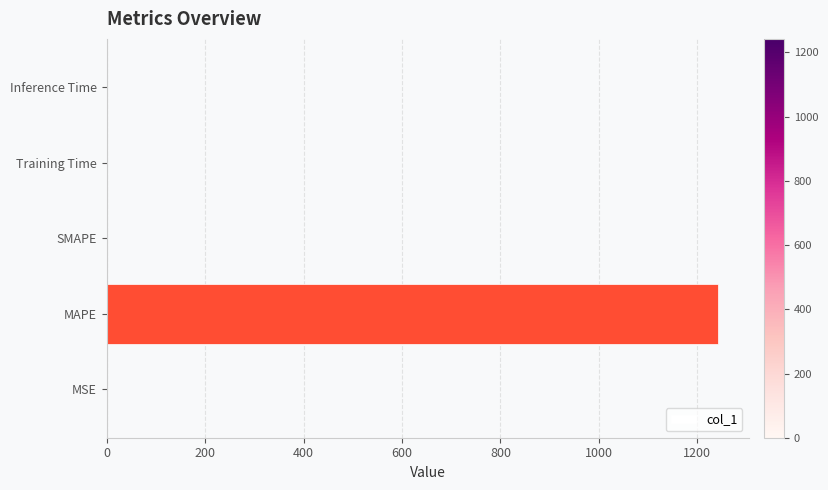

The value at Inference Time is 0.0. True or false?

True